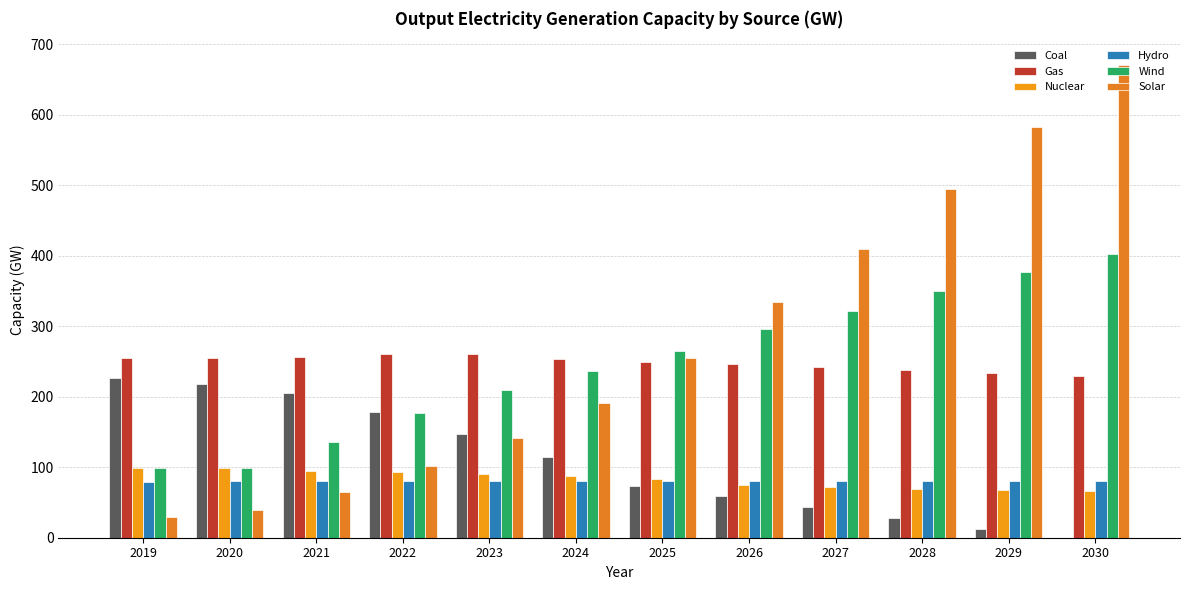

What is the value of the Hydro bar at the 8th from the left?

80.8